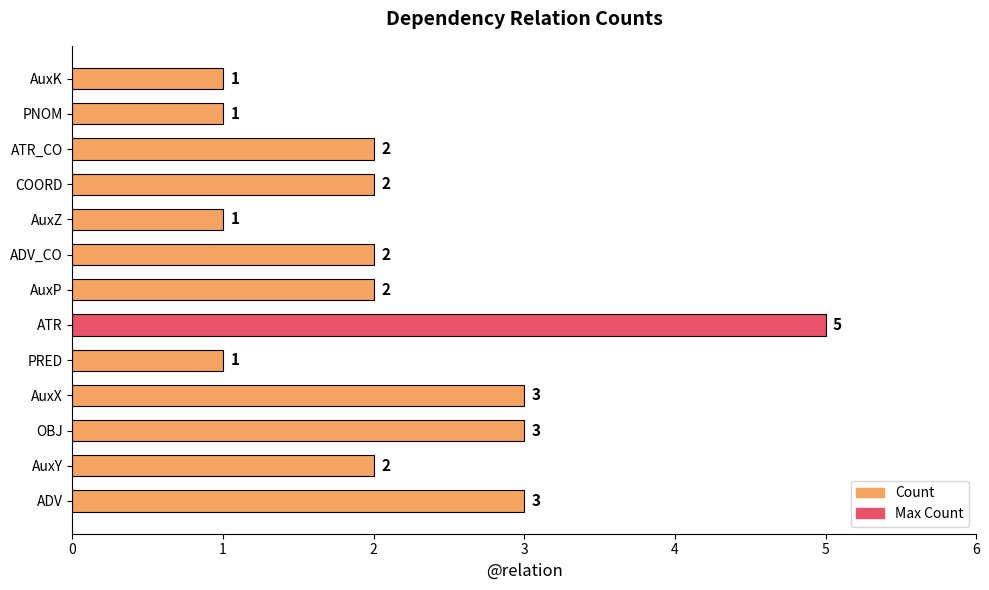

True or false: the data shows 1 at AuxZ.

True